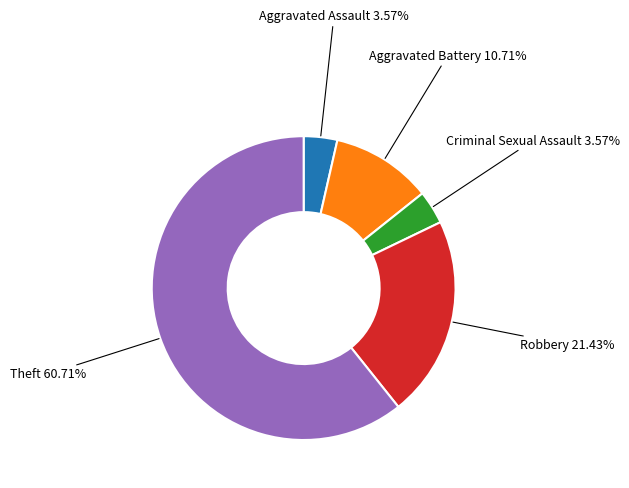

Approximately how many times larger is the value at Aggravated Assault compared to Robbery?

0.2